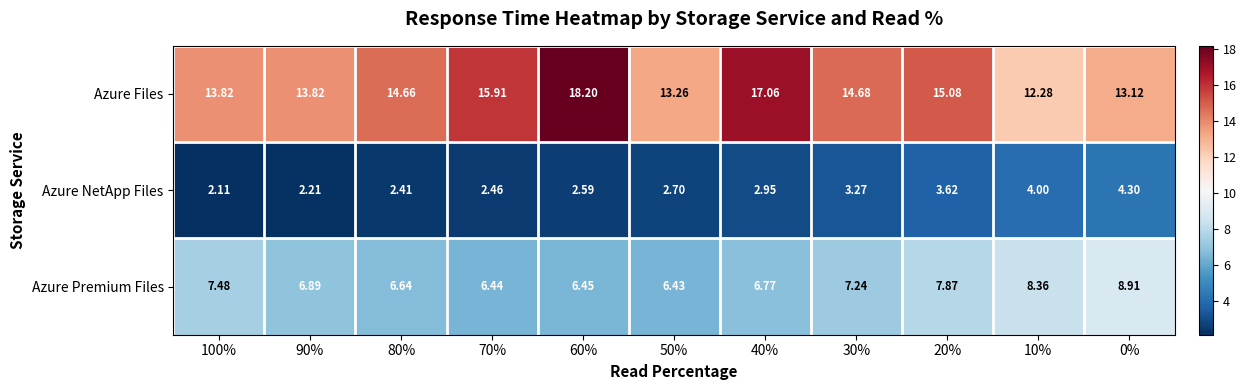

Which series has the largest total across all categories?

Azure Files